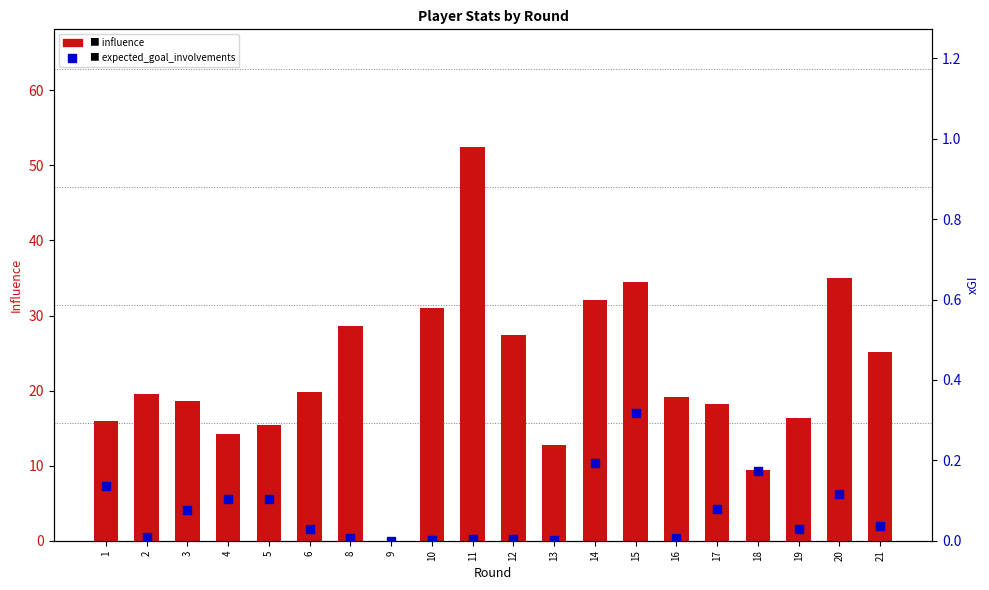

Which series has the widest spread of Y values?

influence